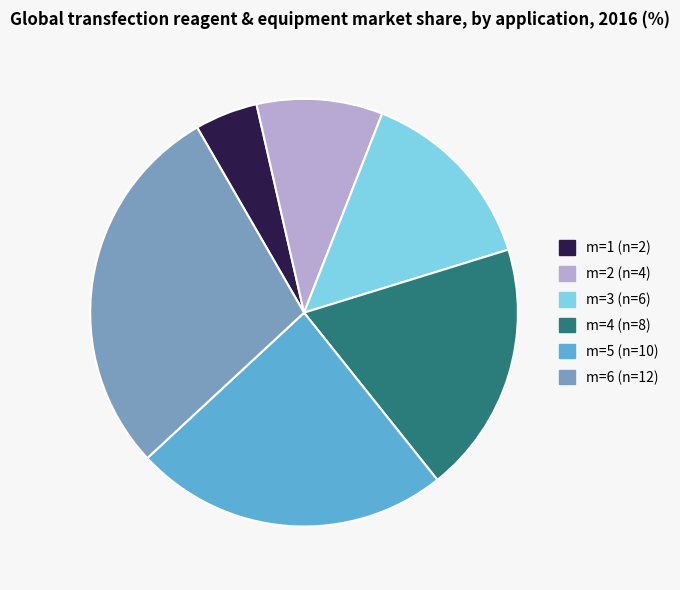

Which slice is the smallest?

m=1